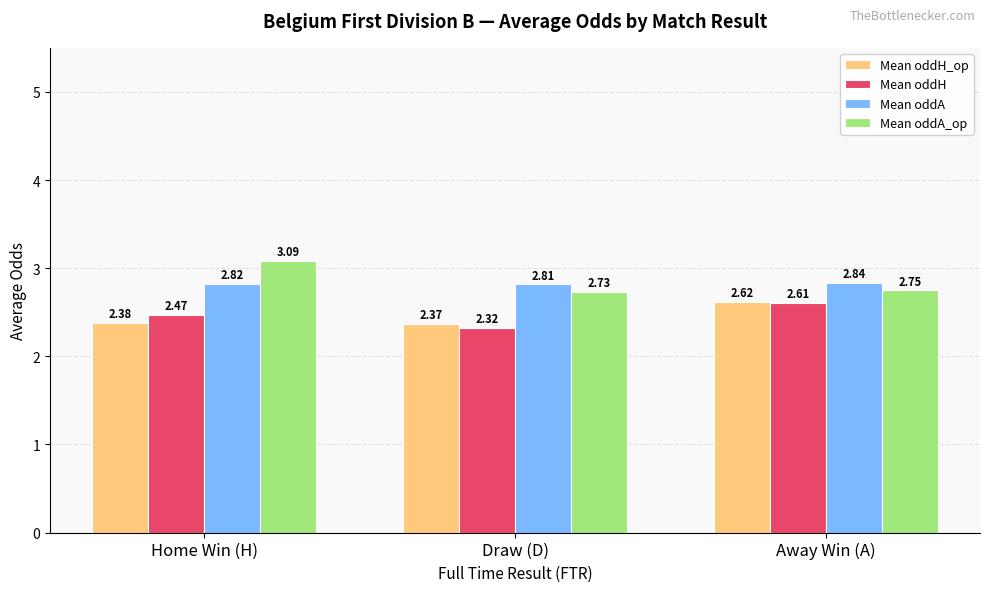

Count the Mean oddA values in the range 2 to 3.

3